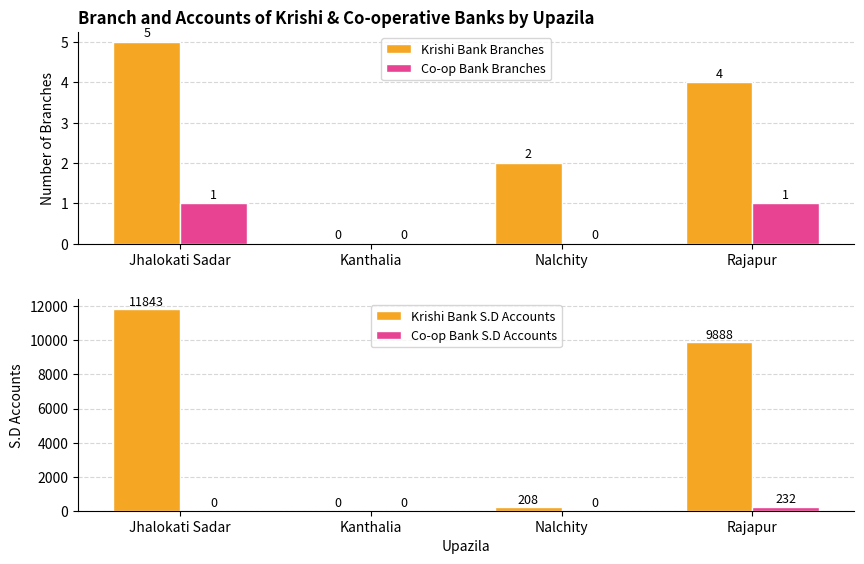

What is the difference between the Krishi Bank S.D Accounts values at Rajapur and Kanthalia?

9888